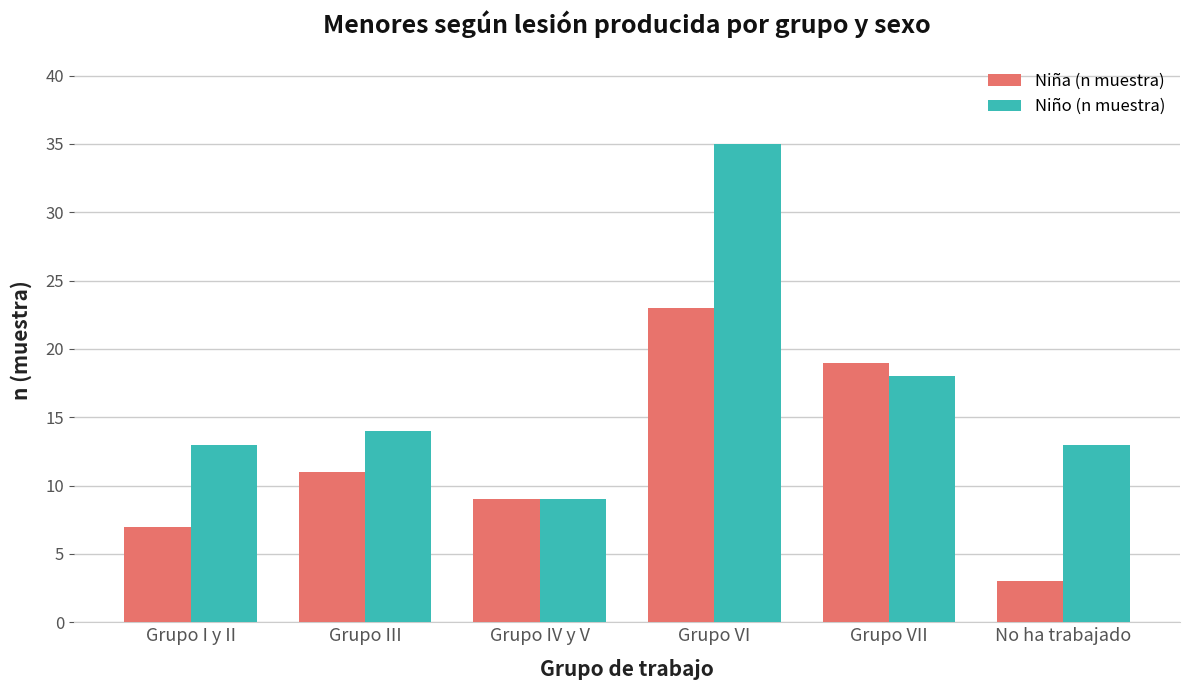

Where is Niño (n muestra) nearest to the value 22?

Grupo VII